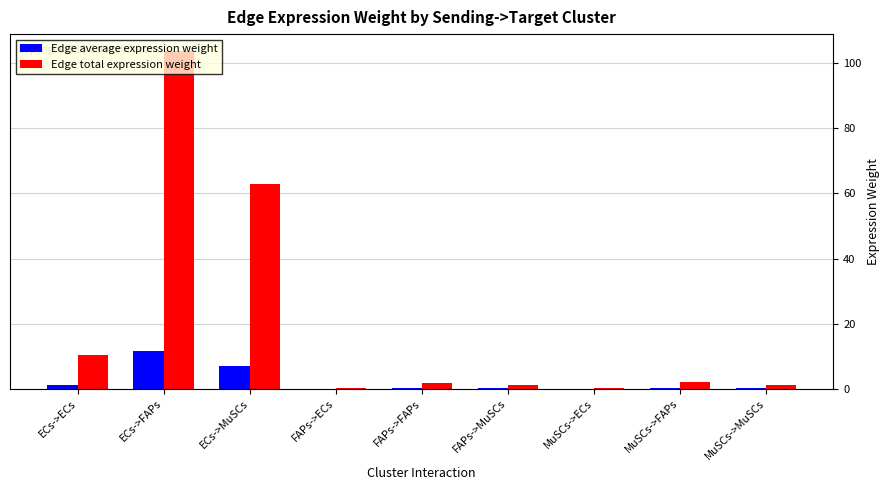

Count the number of categories in the chart.

9